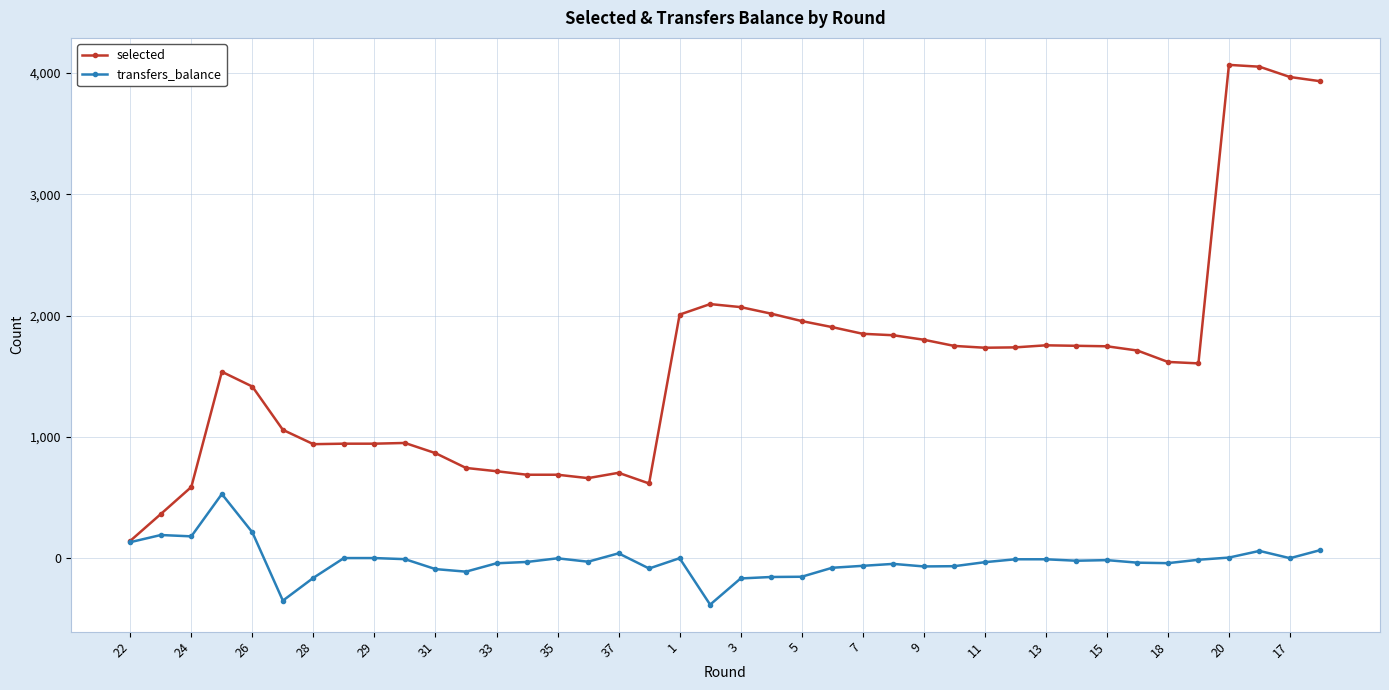

Rank the series by their maximum value, from lowest to highest.

transfers_balance, selected